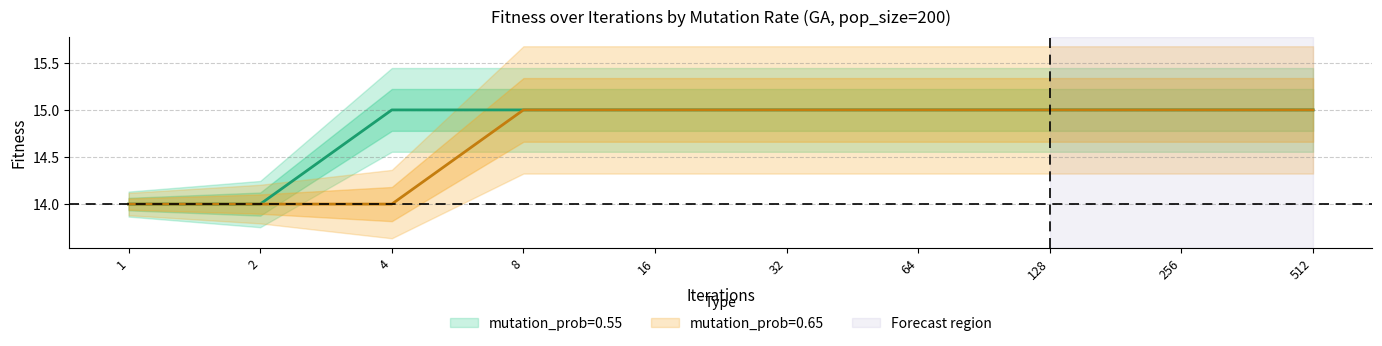

Which category has the highest value in the mutation_prob_0.55 series?

4